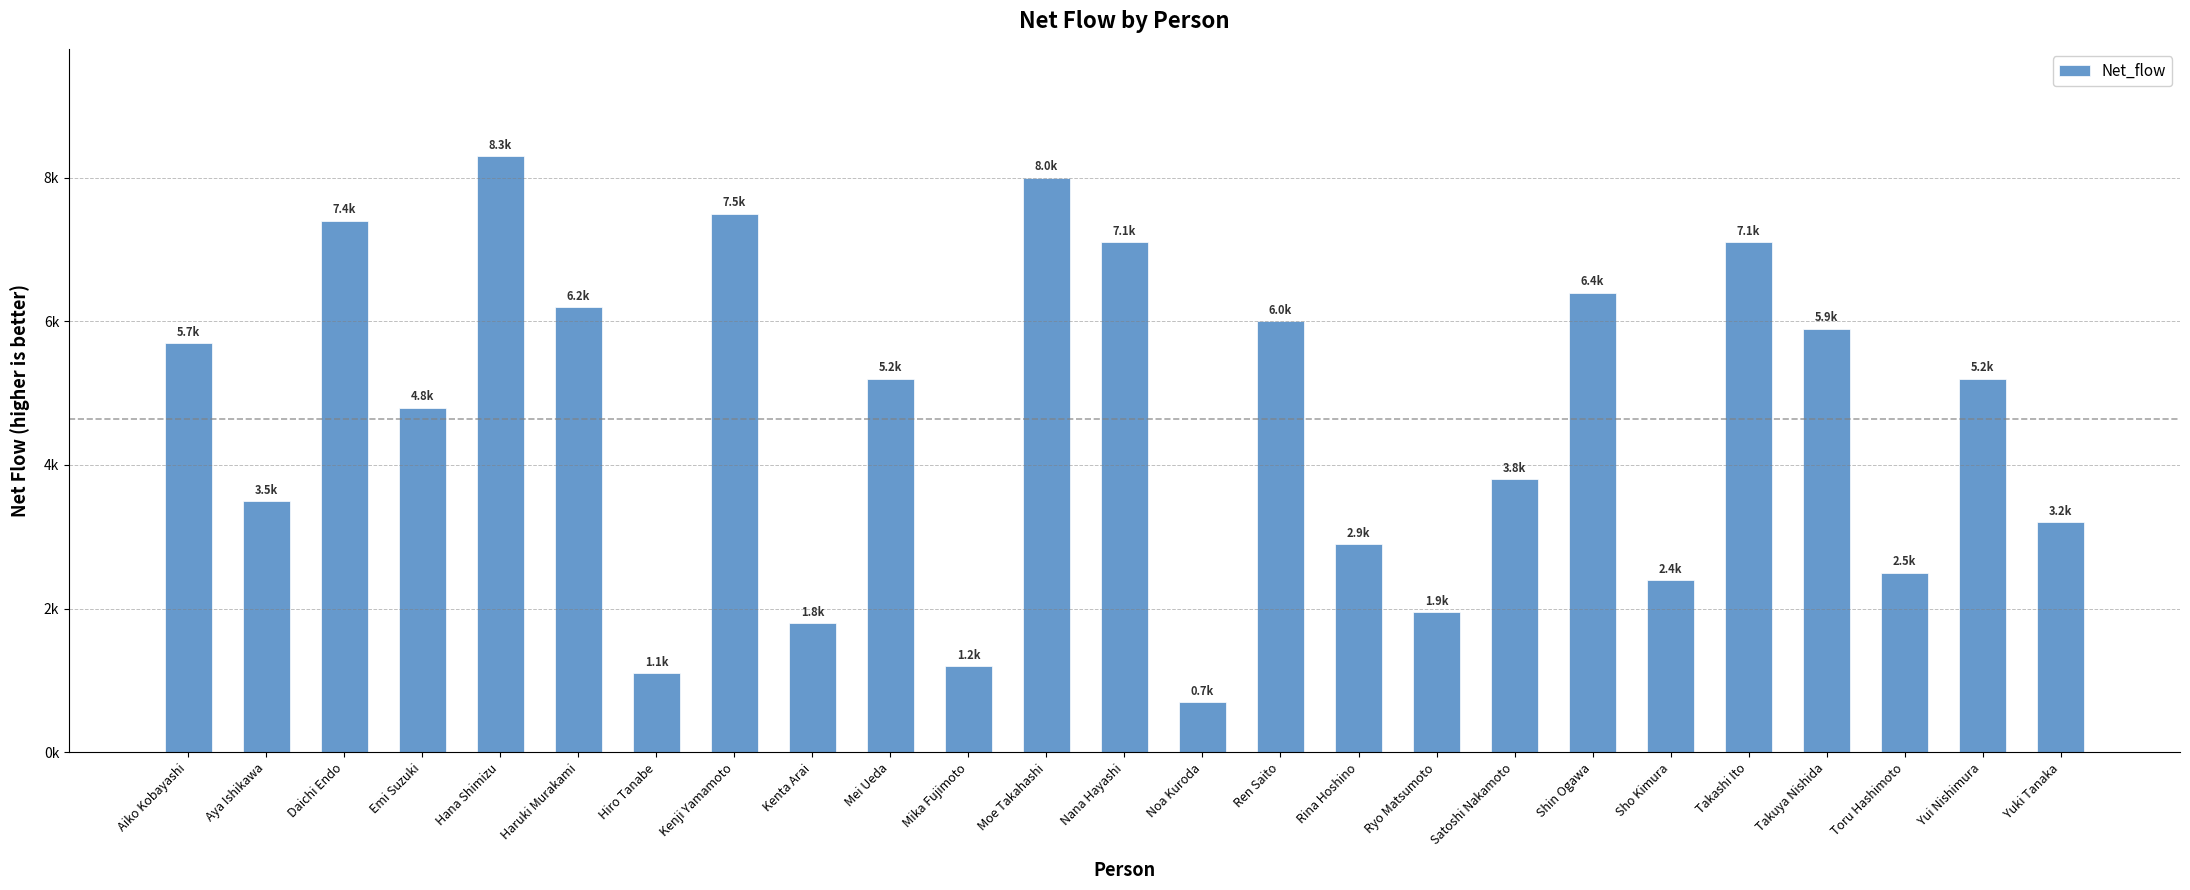

Are the bars horizontal?

No